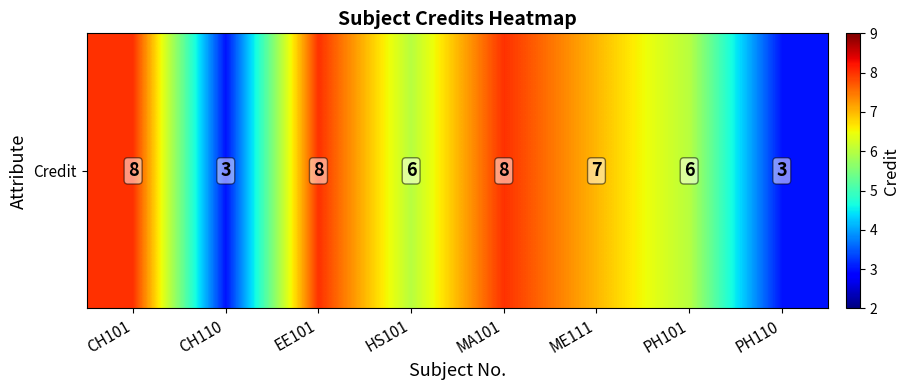

What is the sum of all values?

49